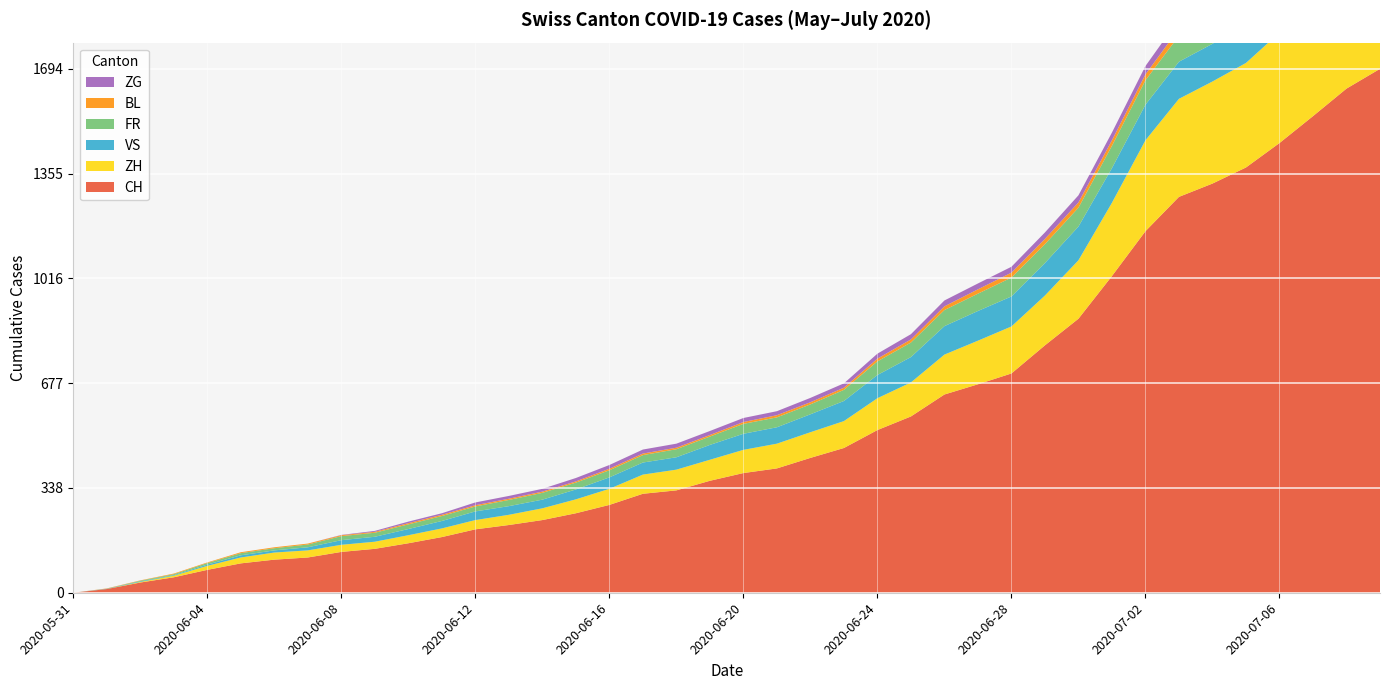

Reading right to left, extract all data points from this chart.

CH: 1694	1630	1541	1454	1375	1323	1280	1169	1024	886	800	709	674	641	570	526	468	436	402	387	362	331	320	284	257	235	219	205	180	160	142	132	114	107	95	74	50	33	12	0
ZH: 425	406	383	357	338	330	317	294	237	189	161	152	141	129	110	103	87	83	80	75	68	67	62	52	45	38	33	30	28	26	23	23	23	23	19	13	5	2	0	0
VS: 129	129	129	126	124	122	120	115	112	109	105	97	96	92	82	75	65	58	53	52	48	40	39	37	32	28	28	28	24	20	16	15	10	7	7	4	2	2	1	0
FR: 100	99	96	94	92	87	84	79	72	61	61	61	56	52	47	44	36	32	32	32	27	26	24	23	22	22	20	16	16	15	13	13	9	7	7	5	3	2	0	0
BL: 38	35	32	29	27	27	23	19	18	17	17	16	14	12	10	9	7	7	7	6	5	5	5	5	4	4	4	4	4	4	3	3	3	3	3	2	2	1	1	0
ZG: 41	39	38	36	33	33	31	27	25	23	21	19	19	19	17	16	14	14	13	13	13	13	13	12	11	9	9	9	5	5	3	1	0	0	0	0	0	0	0	0